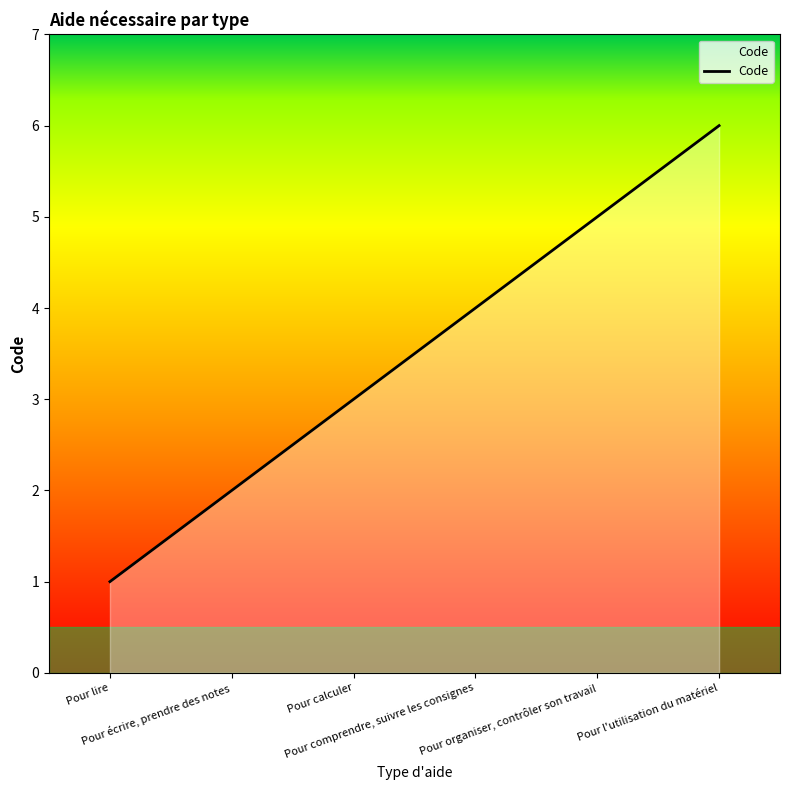

Approximately how many times larger is the value at Pour l'utilisation du matériel compared to Pour lire?

6.0